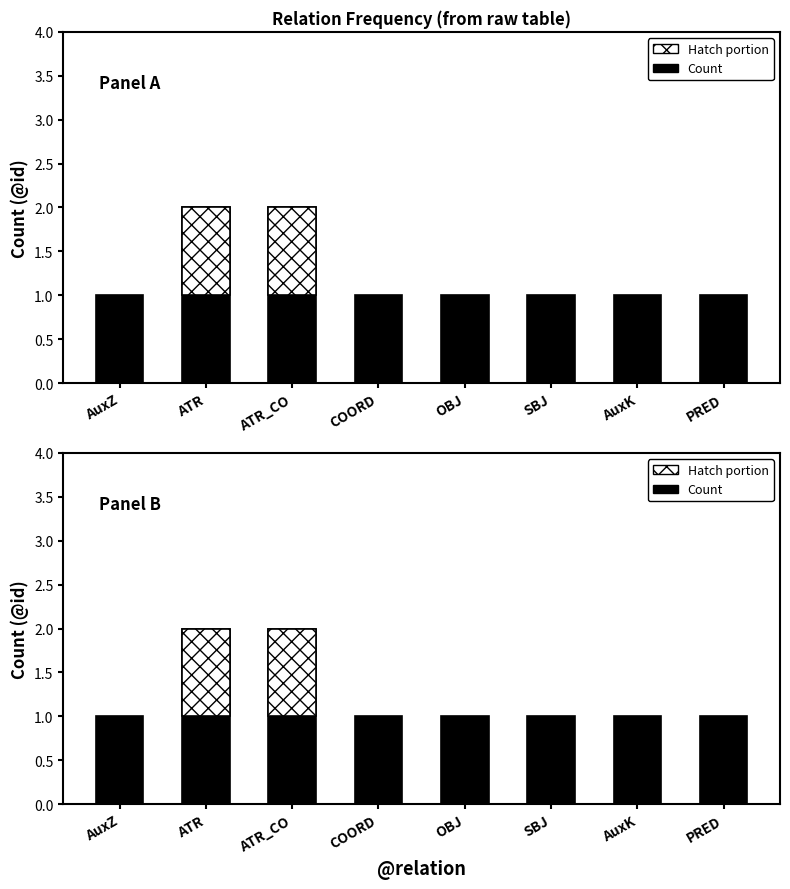

At which label is the value closest to 1?

AuxZ